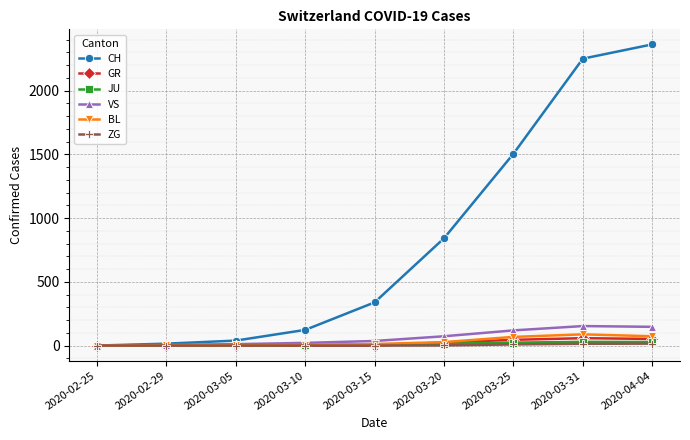

What is the approximate value of CH at 2020-04-04, to the nearest 50?

2350